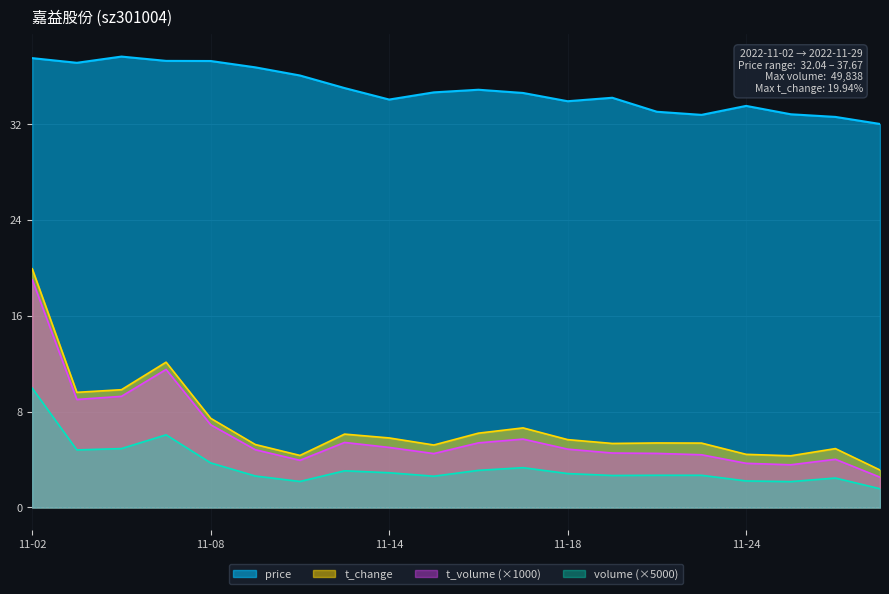

Which series changed the most between 2022-11-03 and 2022-11-25?

t_volume